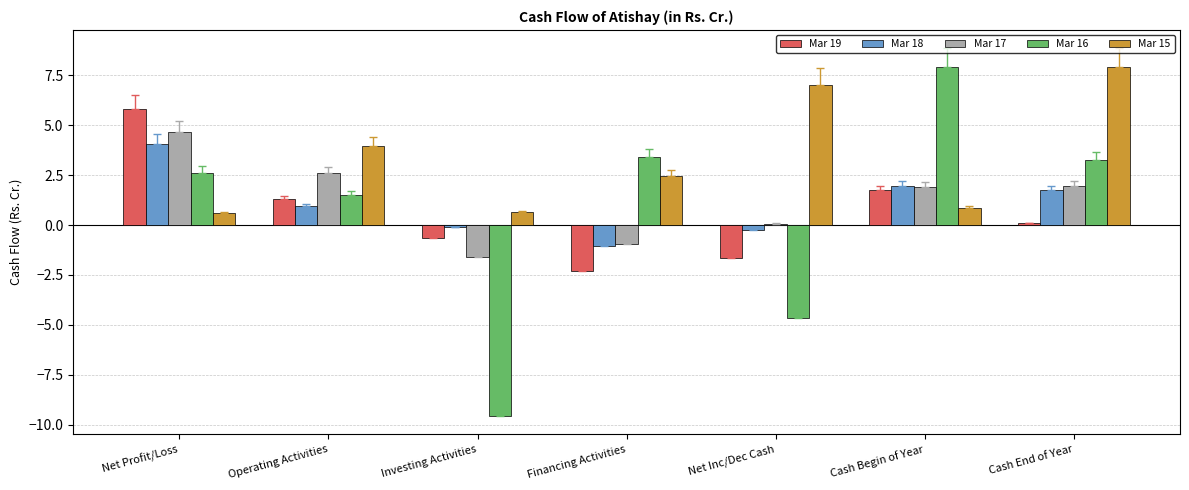

At which label does Mar 19 reach its minimum?

Financing Activities